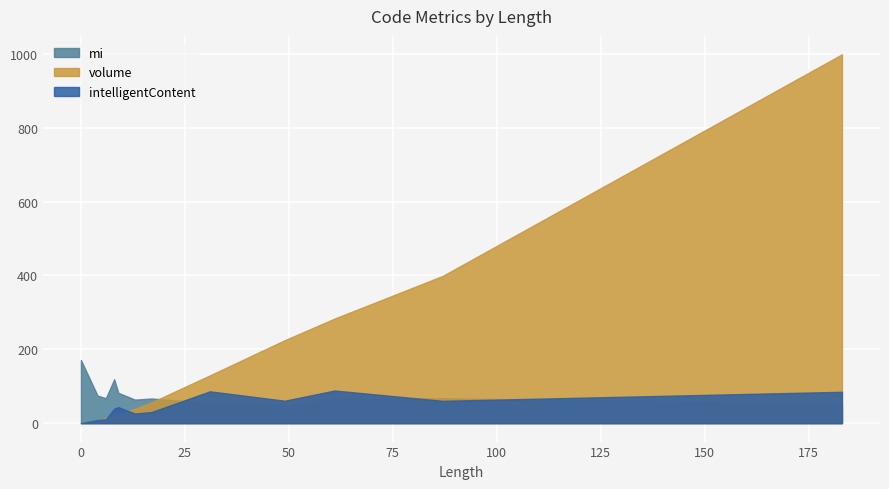

Rank the series at 8 from highest to lowest value.

mi, intelligentContent, volume